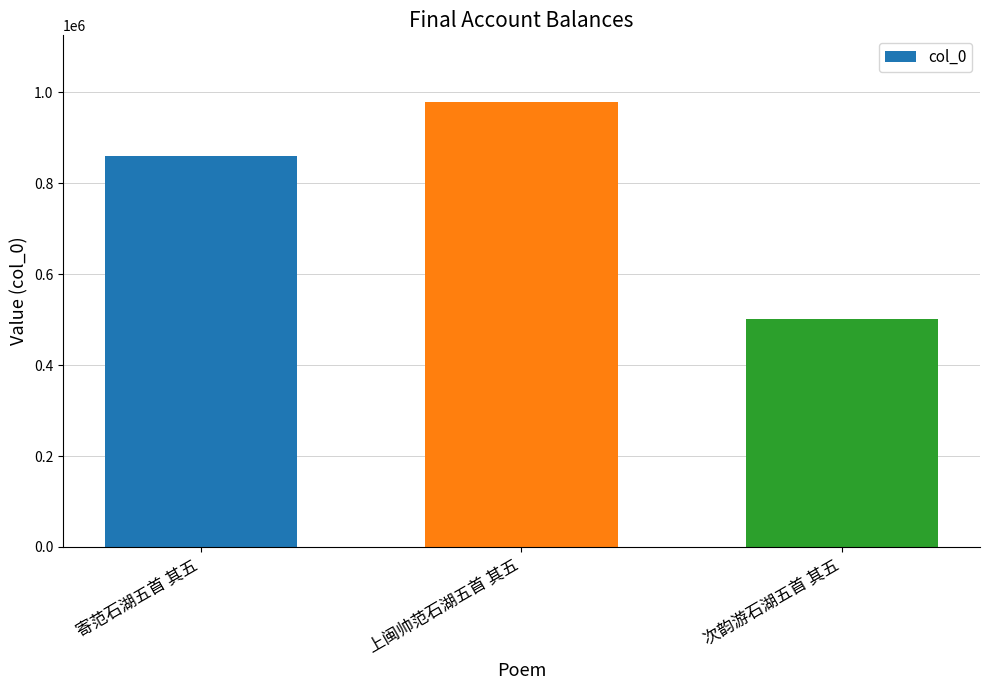

What position from the right is 上闽帅范石湖五首 其五?

2